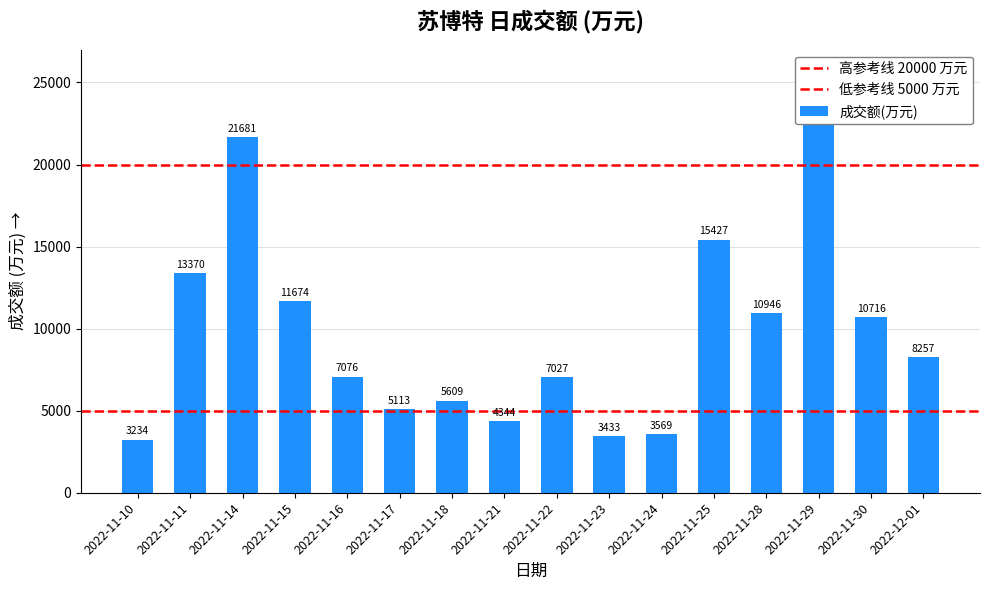

What is the average value?

9685